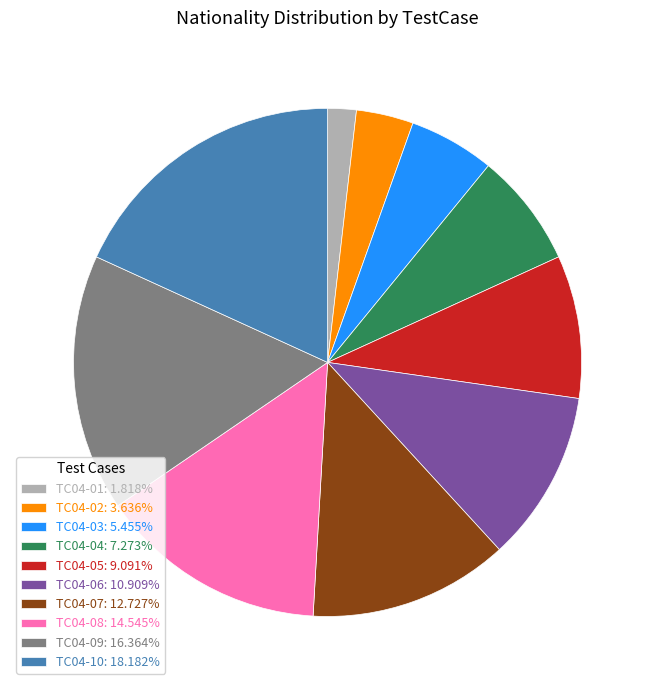

Combined, do TC04-04: 7.273% and TC04-08: 14.545% account for over 50%?

No